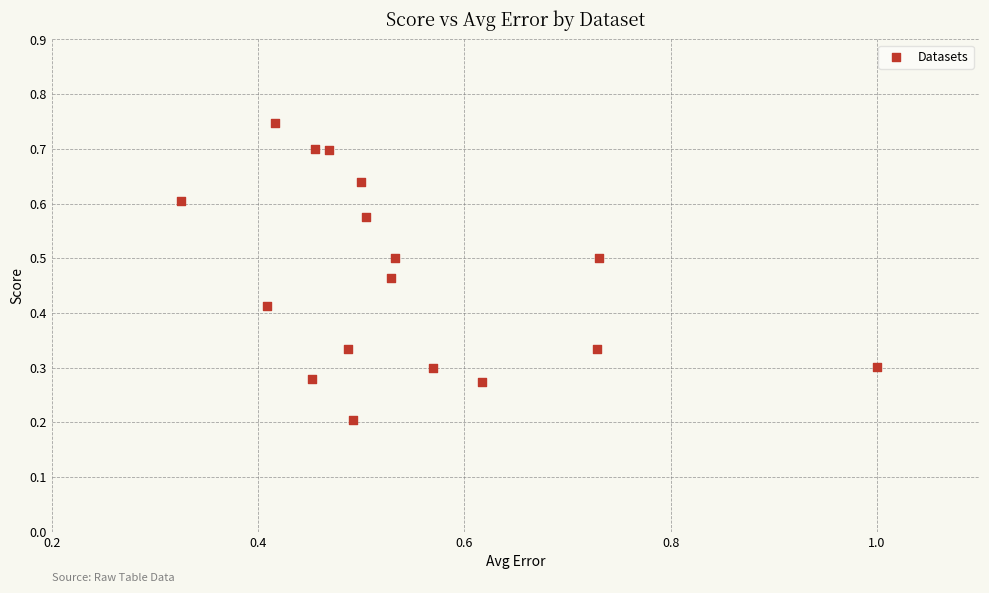

How many points are shown in the scatter plot?

17